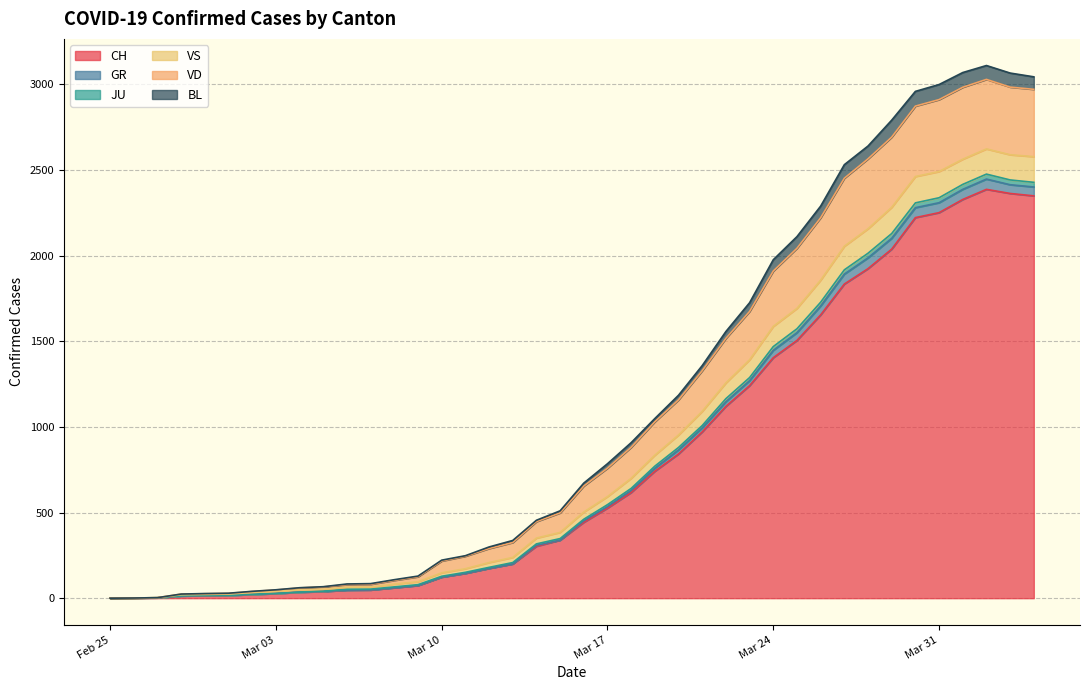

Does the chart have visible grid lines?

Yes